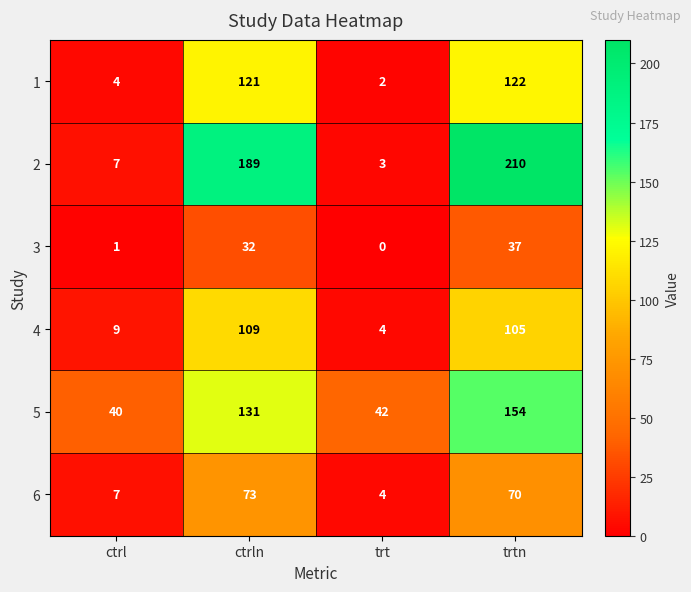

How many categories are shown in the chart?

4